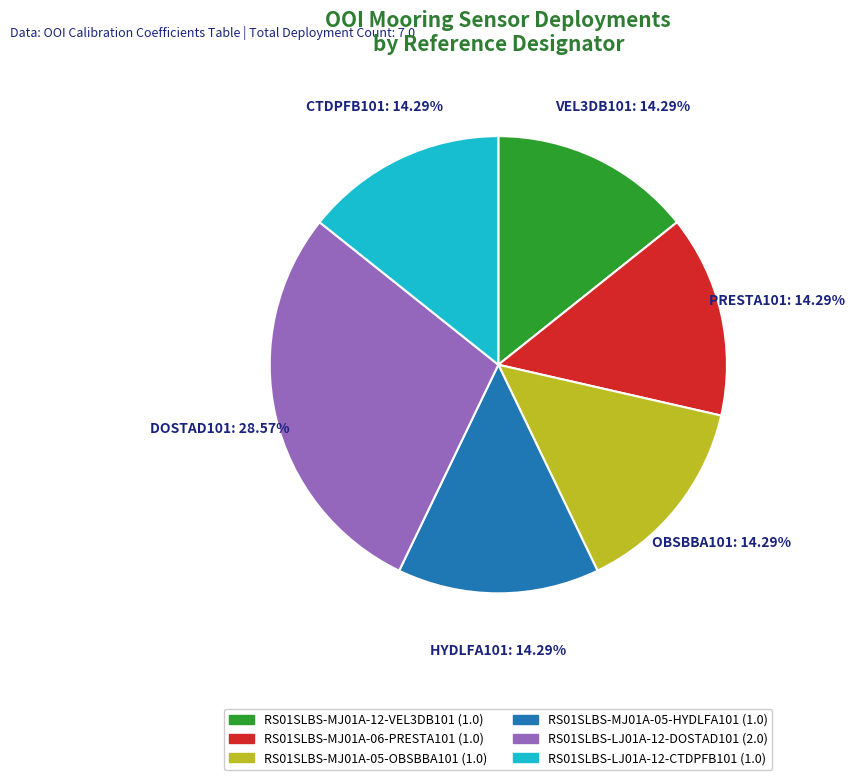

To the nearest percent, what is the combined percentage of RS01SLBS-MJ01A-06-PRESTA101 and RS01SLBS-MJ01A-12-VEL3DB101?

29%